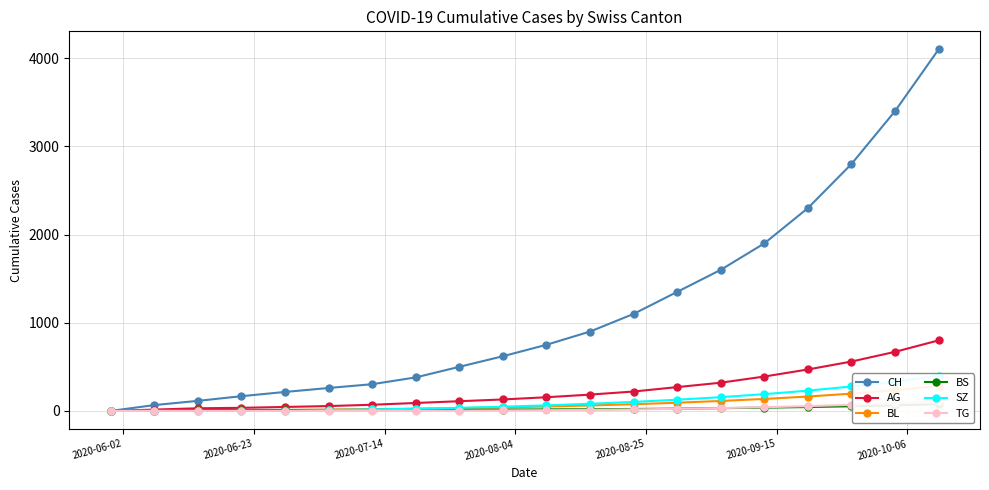

Reading left to right, list all the values displayed in this chart.

CH: 0	66	114	167	215	260	303	380	500	620	750	900	1100	1350	1600	1900	2300	2800	3400	4100
AG: 0	15	30	35	45	55	70	90	110	130	155	185	220	270	320	390	470	560	670	800
BL: 0	2	6	8	10	14	20	25	32	40	50	62	76	93	113	136	163	196	236	283
BS: 0	3	9	11	11	12	12	13	14	15	17	19	22	26	31	37	44	53	63	76
SZ: 0	0	0	1	1	9	17	25	35	48	63	81	102	127	156	190	230	277	332	398
TG: 0	0	0	0	0	0	1	2	3	5	8	12	17	24	32	42	54	69	87	108